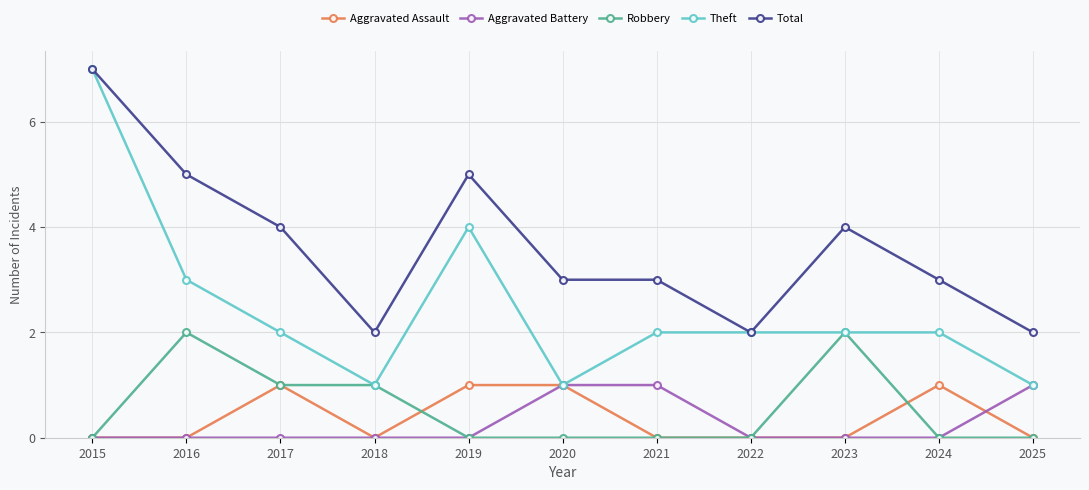

Reading right to left, list all the values displayed in this chart.

Aggravated Assault: 0	1	0	0	0	1	1	0	1	0	0
Aggravated Battery: 1	0	0	0	1	1	0	0	0	0	0
Robbery: 0	0	2	0	0	0	0	1	1	2	0
Theft: 1	2	2	2	2	1	4	1	2	3	7
Total: 2	3	4	2	3	3	5	2	4	5	7